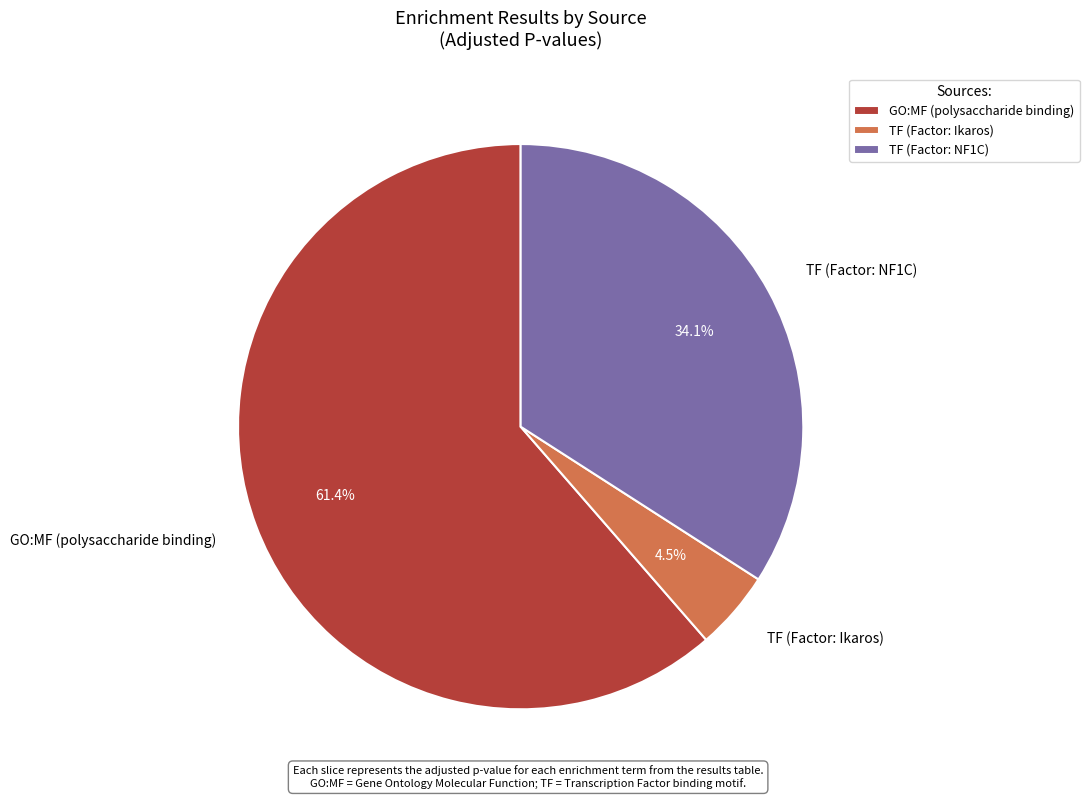

What is the total percentage of TF (Factor: Ikaros) and GO:MF (polysaccharide binding)?

65.9%